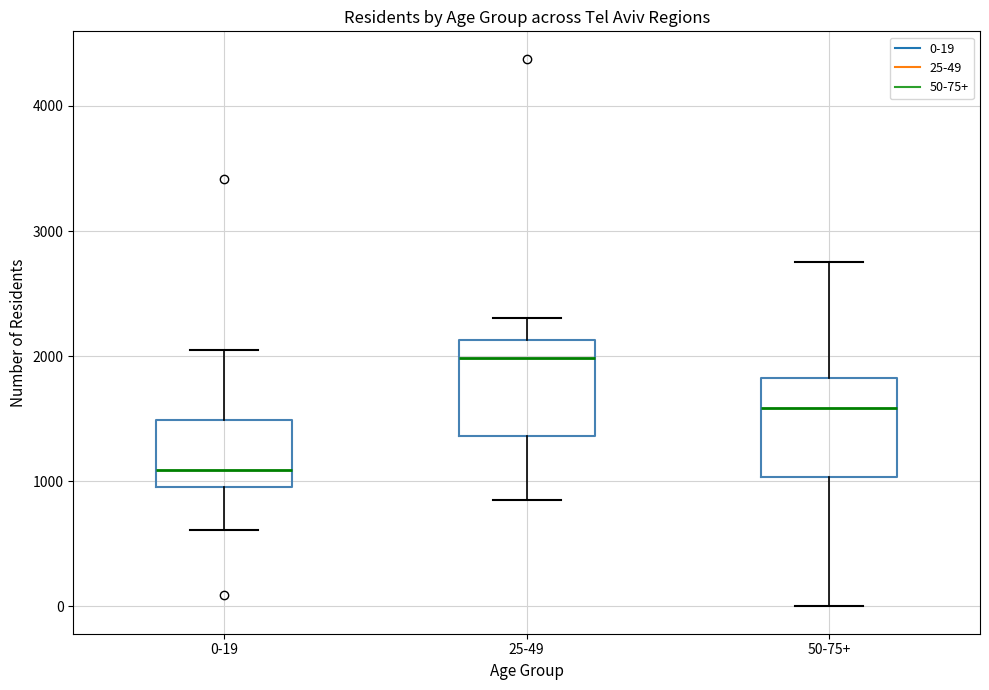

Where does the median line of the box for 0-19 sit on the y-axis? The values are not printed on the chart, so give them approximately, as read against the axis.

1100